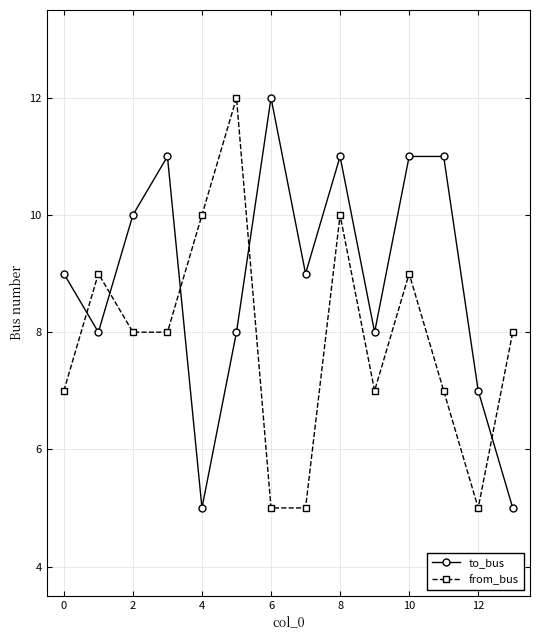

Count the from_bus values in the range 7 to 9.

8